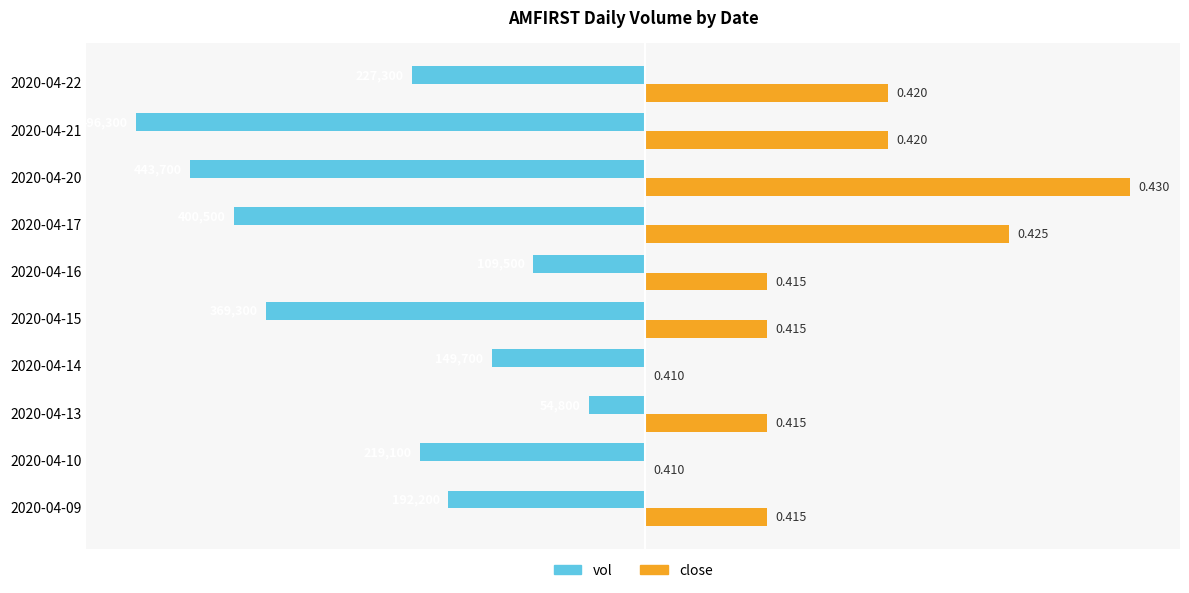

What are all the series names shown in the legend?

vol, close